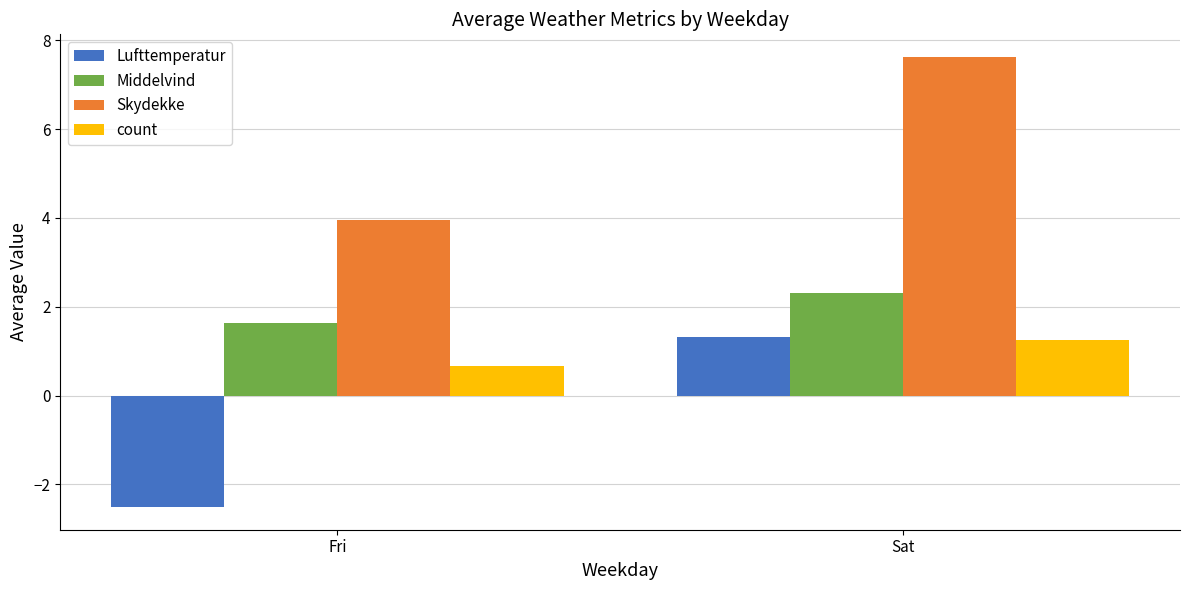

List the labels in order of Middelvind value, smallest first.

Fri, Sat